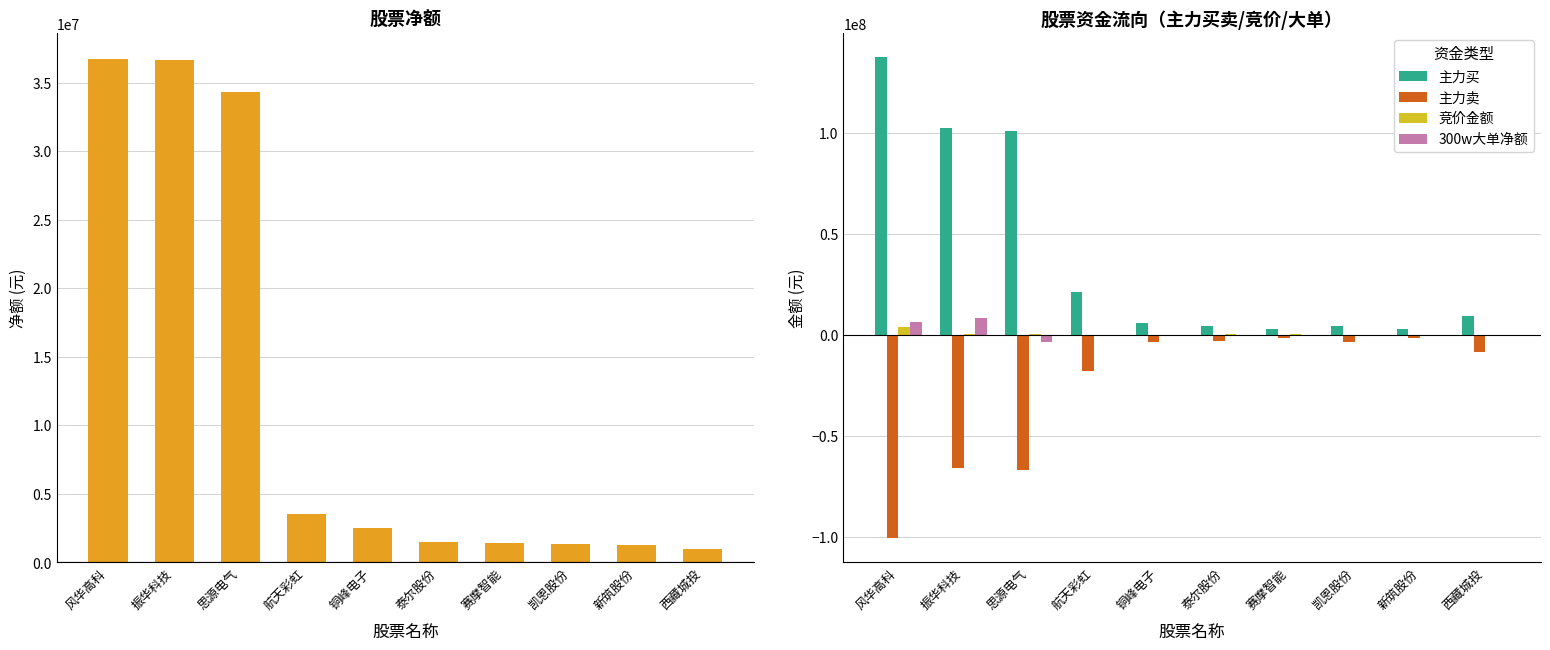

Which series has the widest spread of values?

主力买